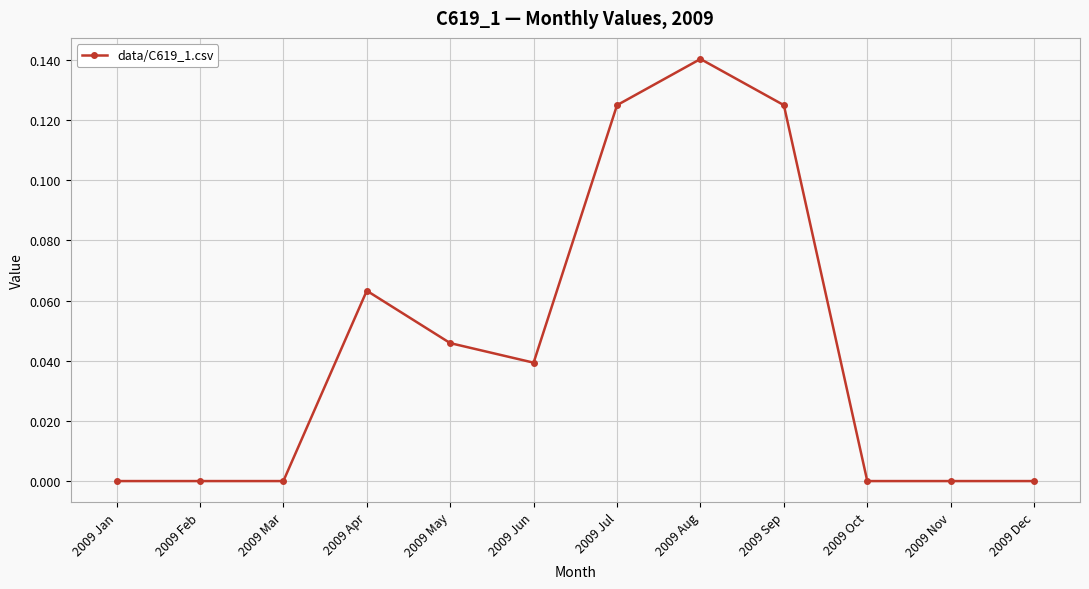

What is the sum of all values?

0.5